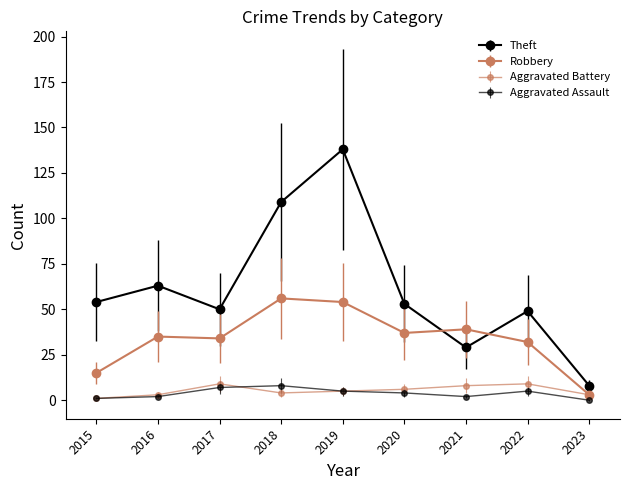

True or false: Robbery and Aggravated Assault cross at least once.

False